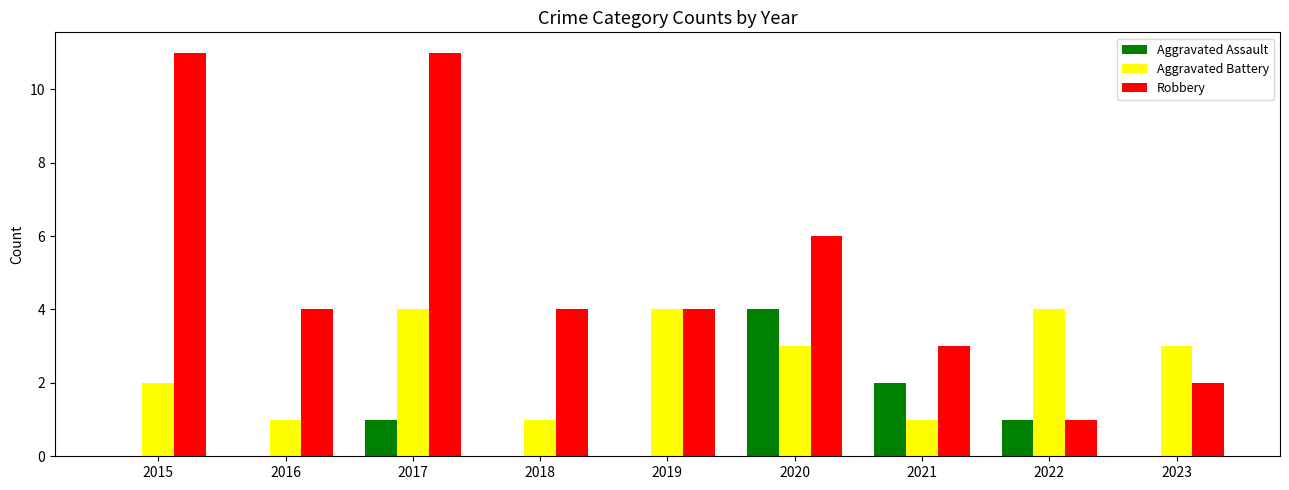

What is the sum of the Robbery values at 2017 and 2022?

12